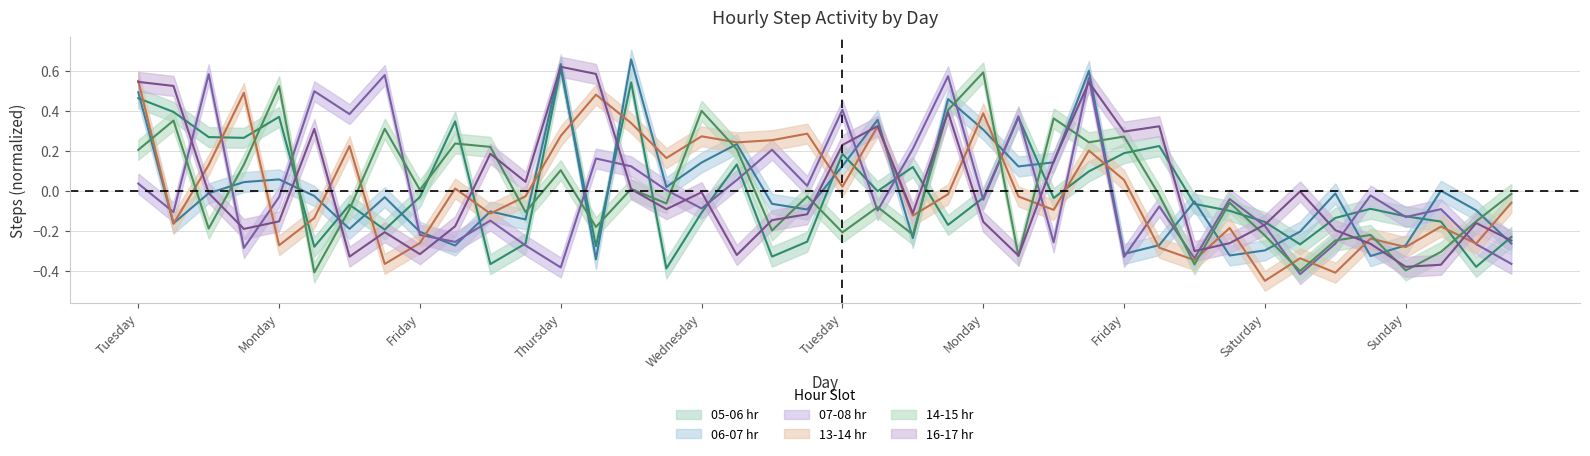

Is the value of 13-14 hr (mid) at 20 greater than the value of 16-17 hr (mid) at 23?

No